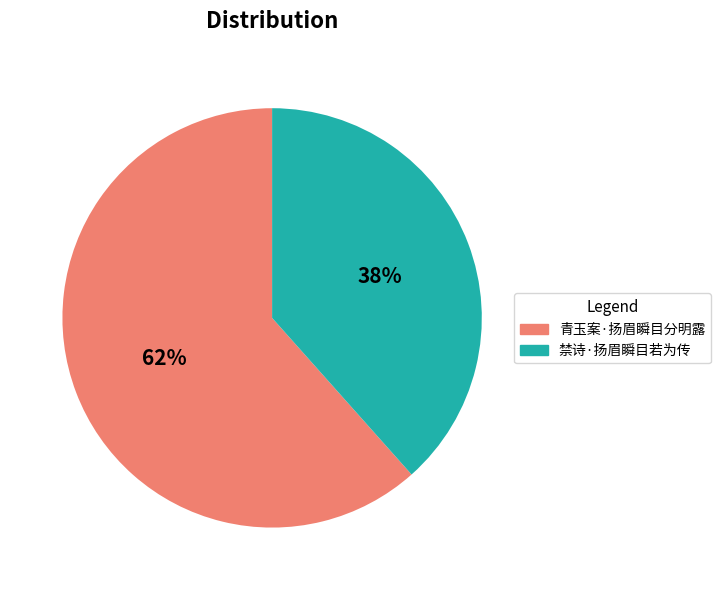

Is the sum of 禁诗·扬眉瞬目若为传 and 青玉案·扬眉瞬目分明露 greater than half?

Yes